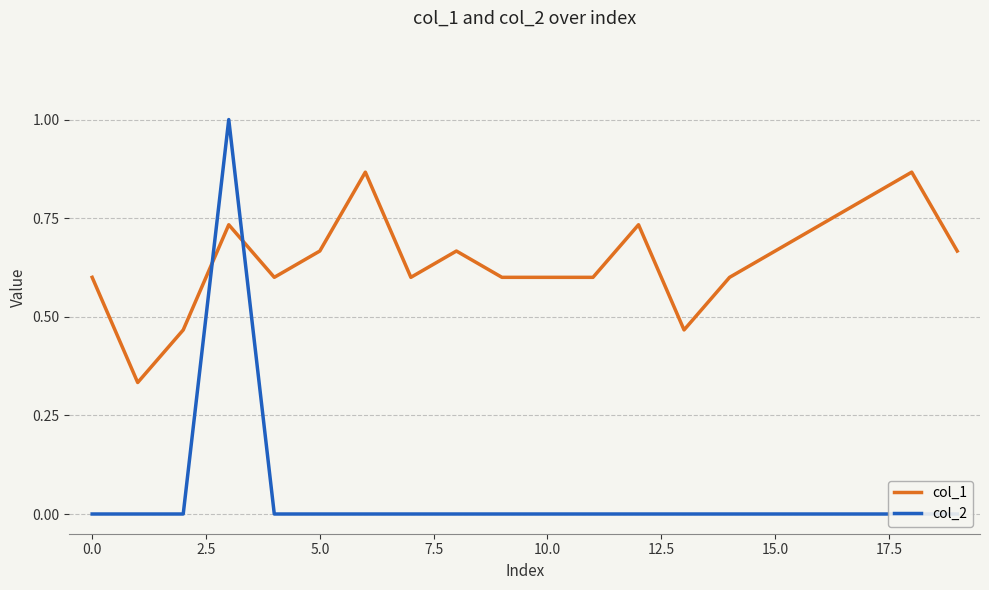

What is the difference between the second highest and minimum values in the col_1 series?

0.5